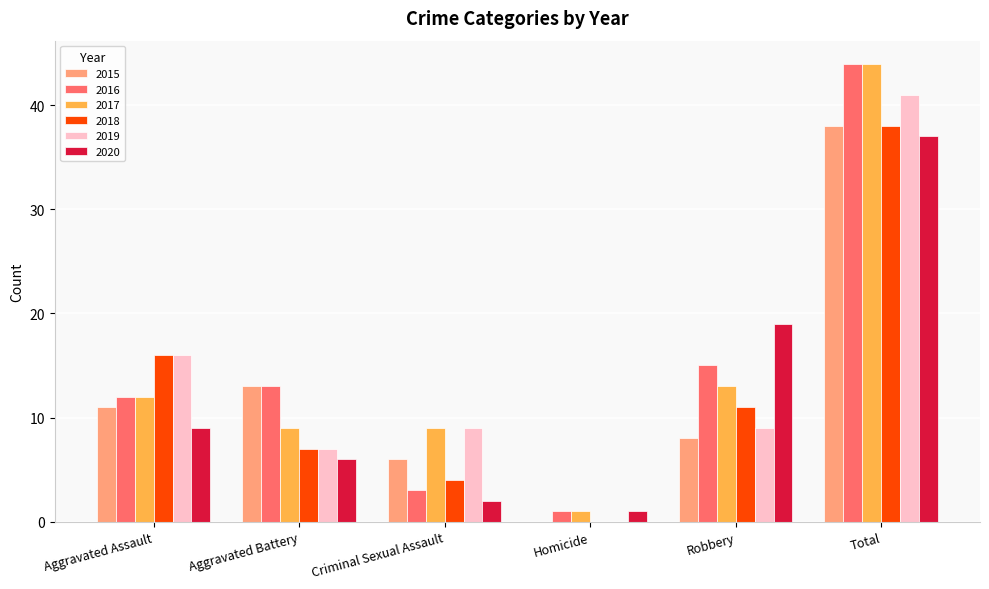

Reading left to right, transcribe all the data shown in this chart.

2015: Aggravated Assault=11	Aggravated Battery=13	Criminal Sexual Assault=6	Homicide=0	Robbery=8	Total=38
2016: Aggravated Assault=12	Aggravated Battery=13	Criminal Sexual Assault=3	Homicide=1	Robbery=15	Total=44
2017: Aggravated Assault=12	Aggravated Battery=9	Criminal Sexual Assault=9	Homicide=1	Robbery=13	Total=44
2018: Aggravated Assault=16	Aggravated Battery=7	Criminal Sexual Assault=4	Homicide=0	Robbery=11	Total=38
2019: Aggravated Assault=16	Aggravated Battery=7	Criminal Sexual Assault=9	Homicide=0	Robbery=9	Total=41
2020: Aggravated Assault=9	Aggravated Battery=6	Criminal Sexual Assault=2	Homicide=1	Robbery=19	Total=37